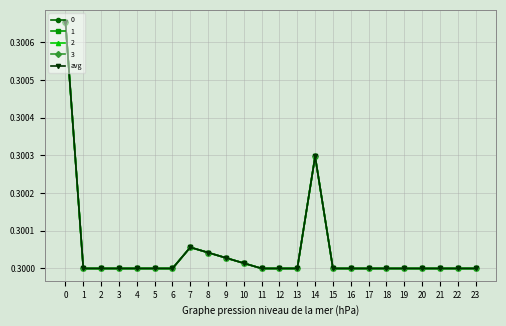

Is this an area chart (filled region under the line)?

No